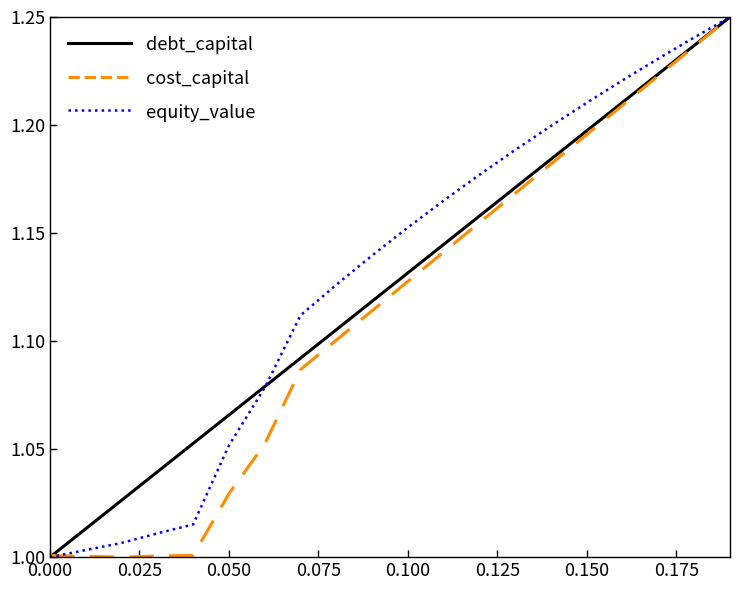

What are all the series names shown in the legend?

debt_capital, cost_capital, equity_value